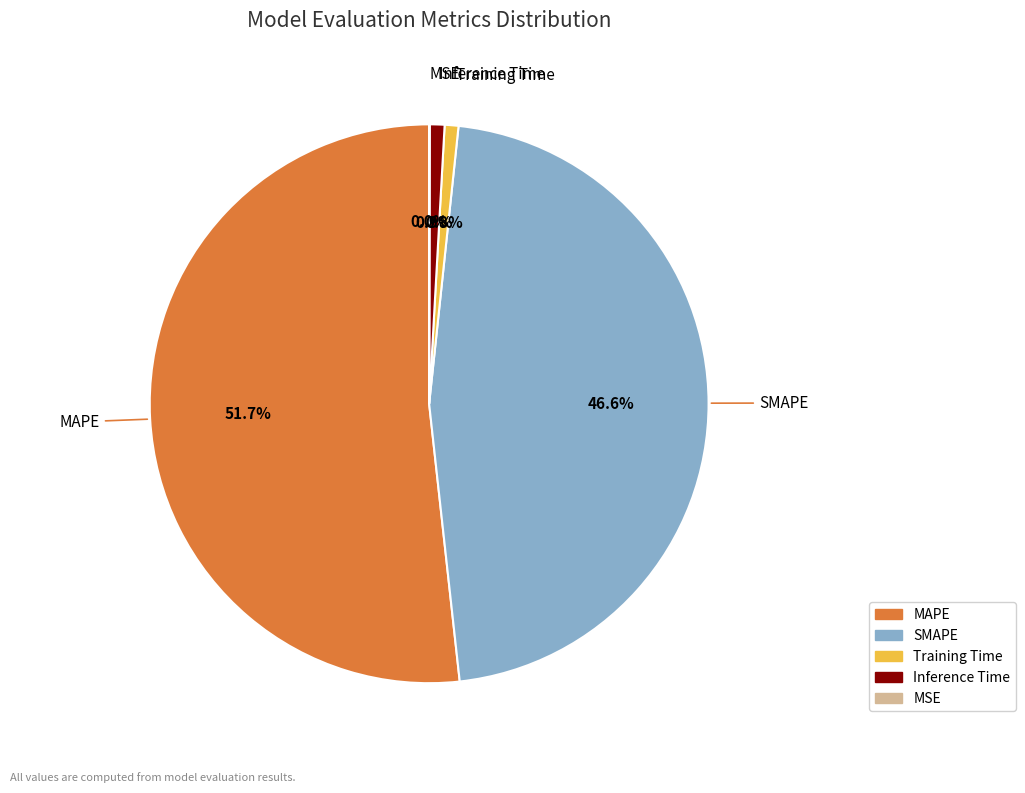

What percentage do Training Time and Inference Time together represent?

1.7%